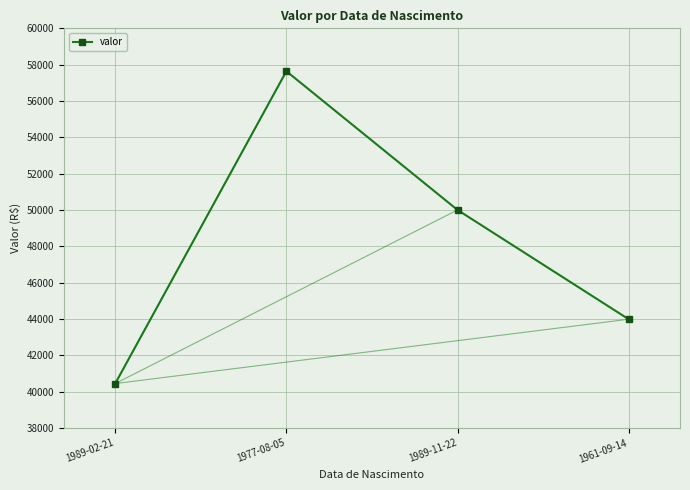

True or false: there are more than 1 points higher than both neighbors.

False